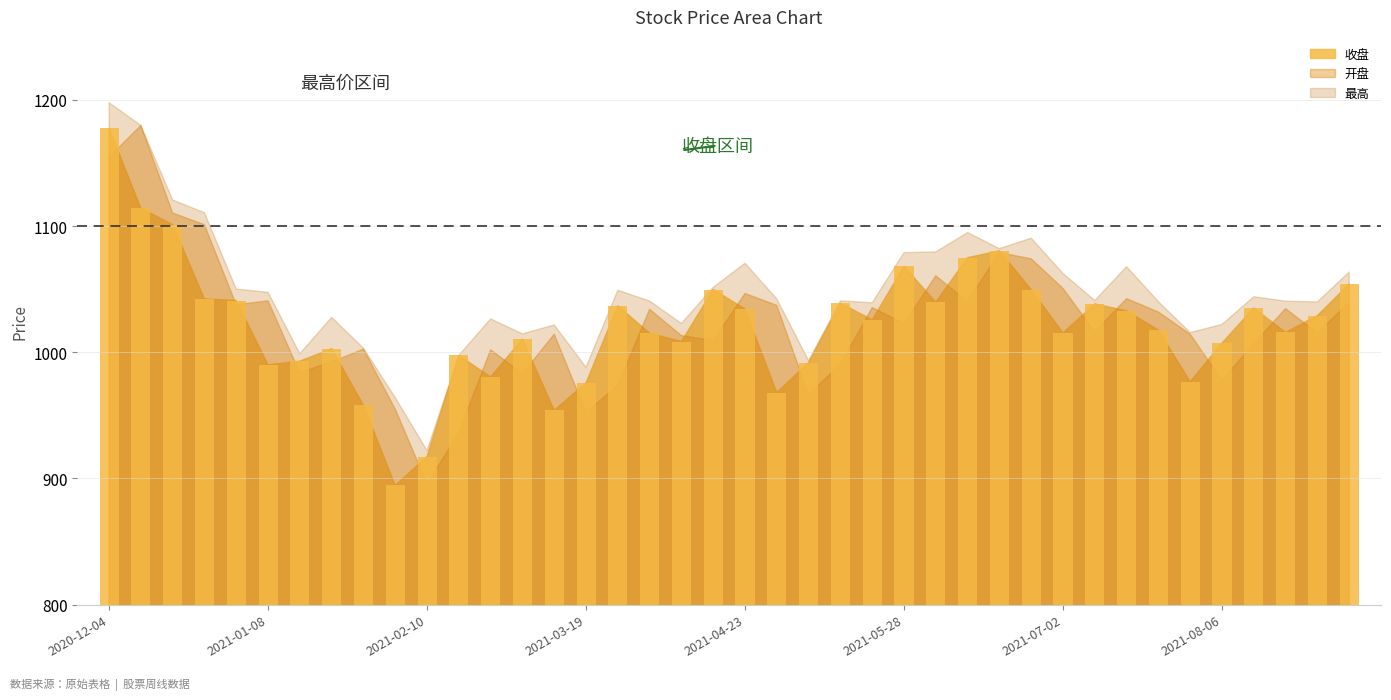

What is the value of the 2nd bar from the left?

1114.2